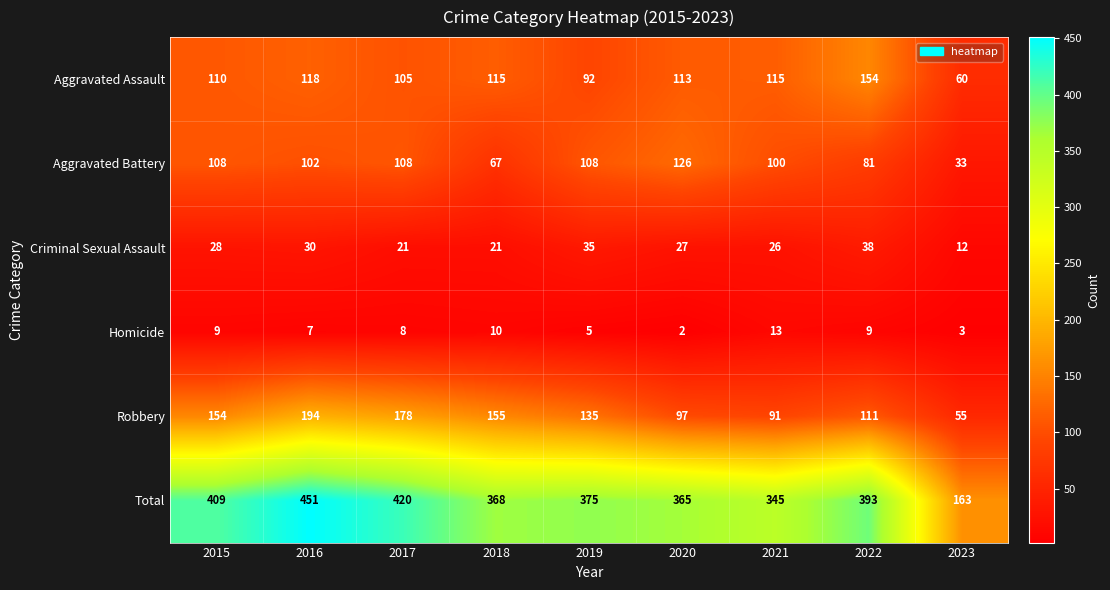

Rank the series at 2022 from lowest to highest value.

Homicide, Criminal Sexual Assault, Aggravated Battery, Robbery, Aggravated Assault, Total